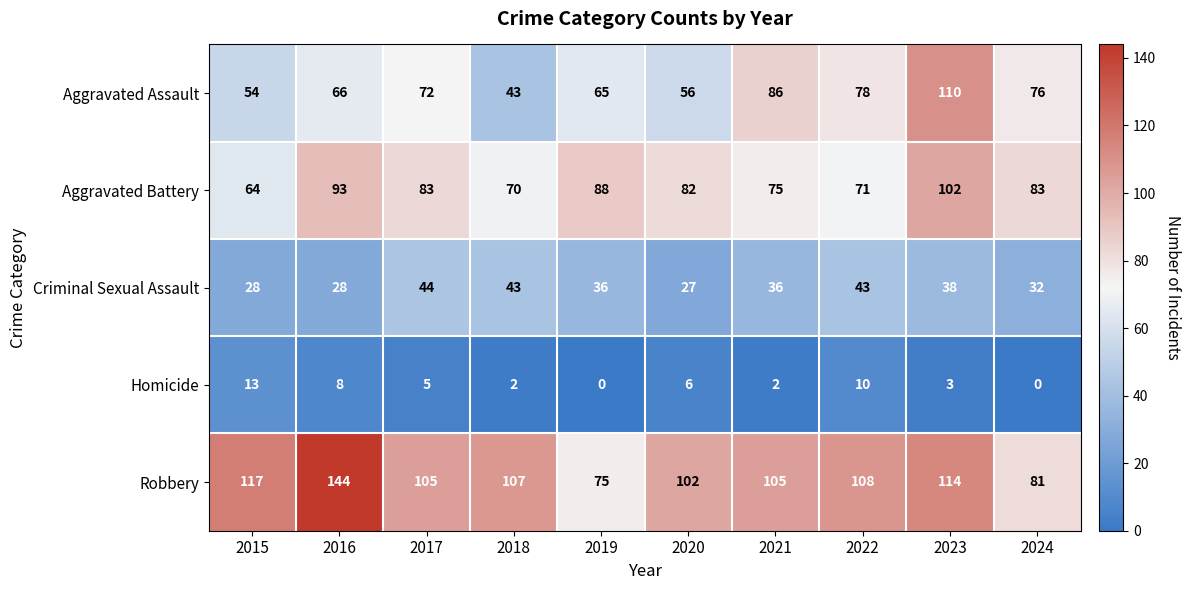

Where is Robbery nearest to the value 109?

2022